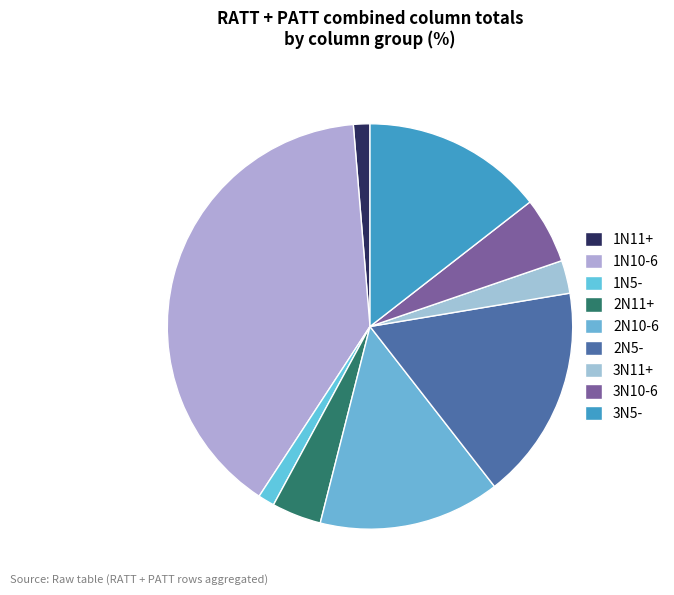

Combined, what portion of the pie is 1N11+ and 2N5-?

18.4%